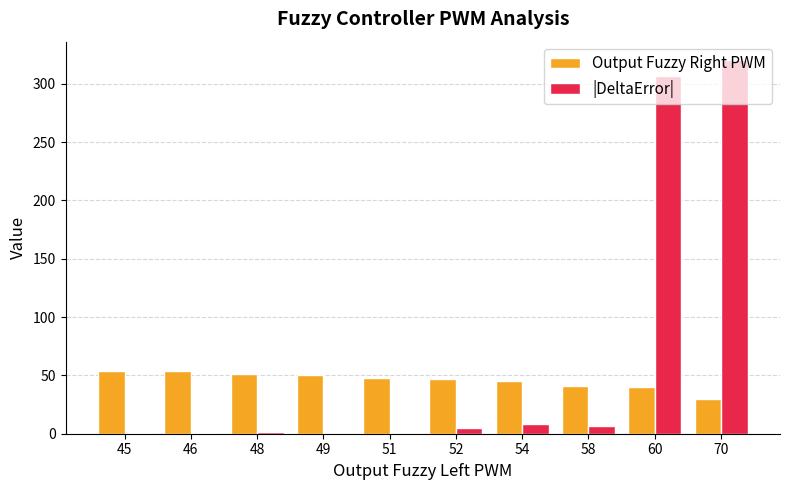

Count the number of categories in the chart.

10